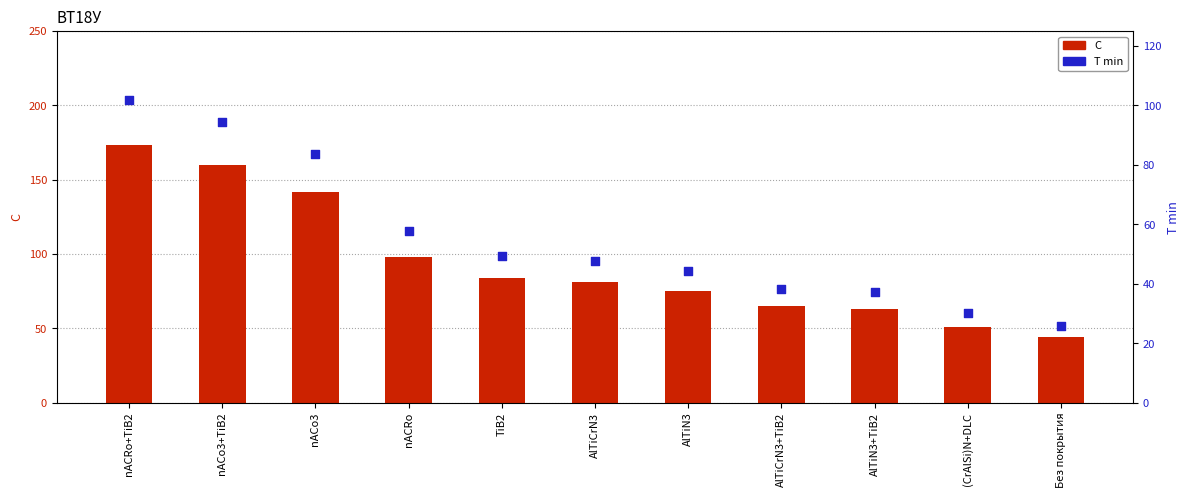

Is the value of T min at nACRo+TiB2 greater than the value of C at AlTiCrN3?

Yes